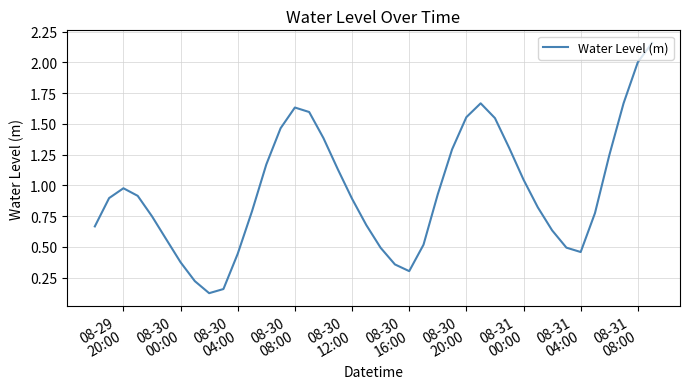

What is the difference between the maximum and minimum values?

2.0